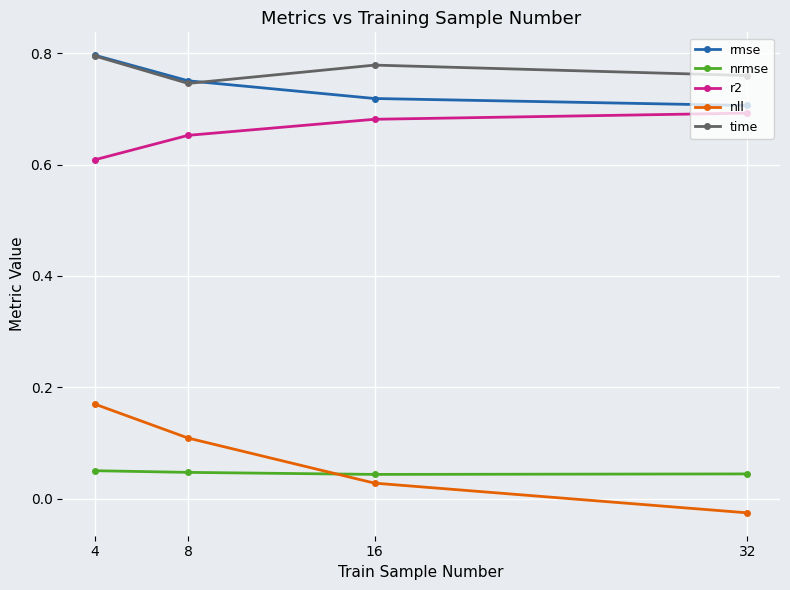

How many values in nll are above zero?

3